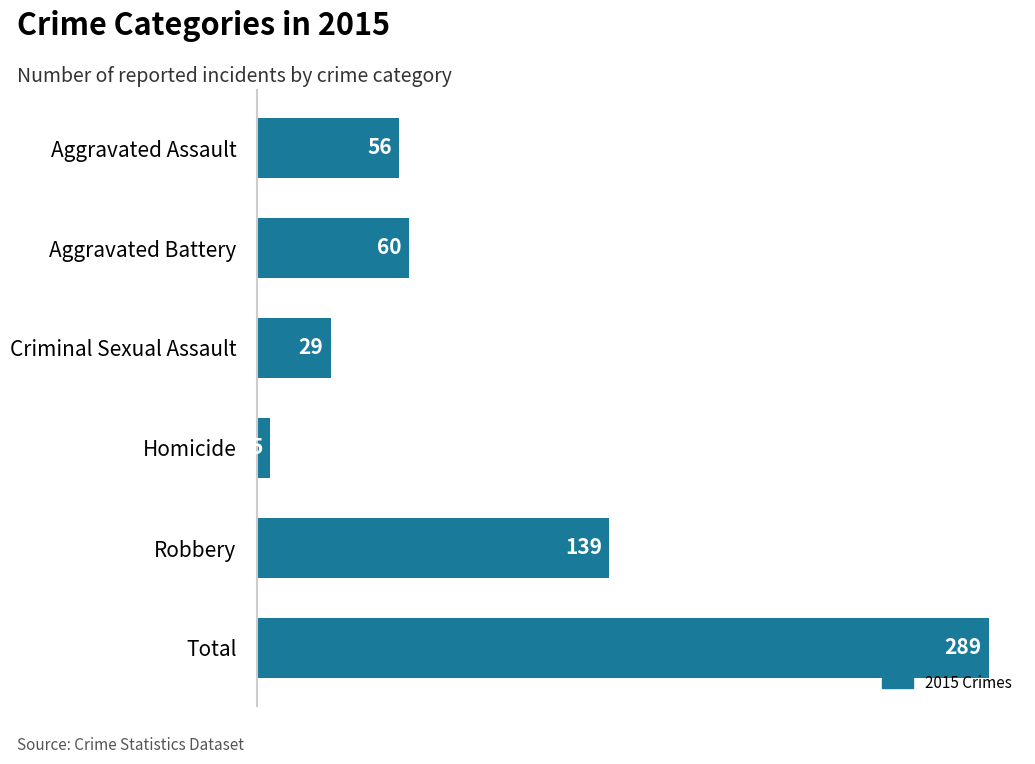

Between Aggravated Battery and Criminal Sexual Assault, which is larger?

Aggravated Battery